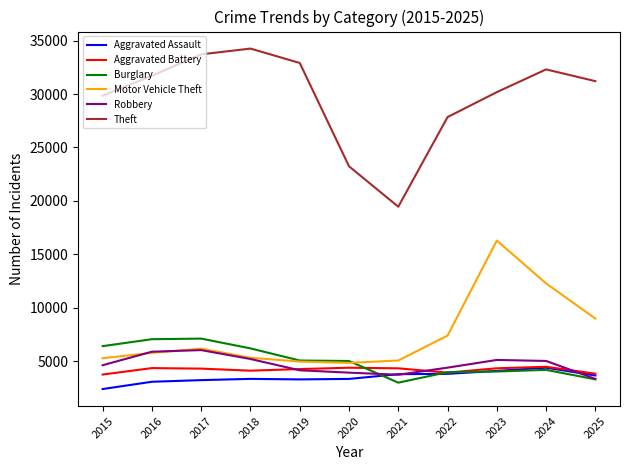

What is the sum of the Theft values at 2025 and 2017?

64917